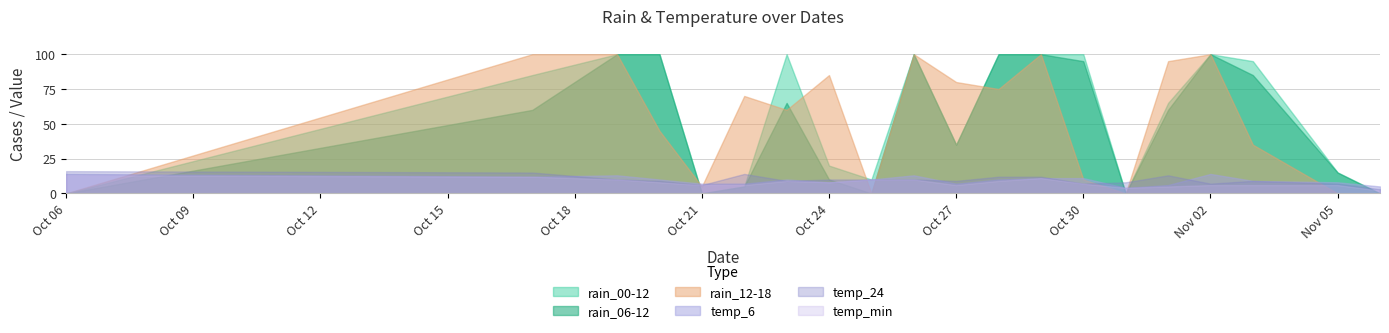

At which label does temp_6 reach its minimum?

2023-10-31